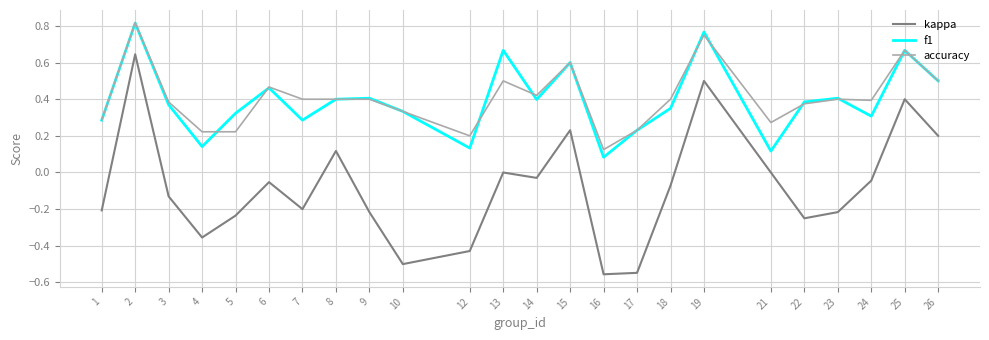

The accuracy series shows 0.3 at 21. True or false?

True